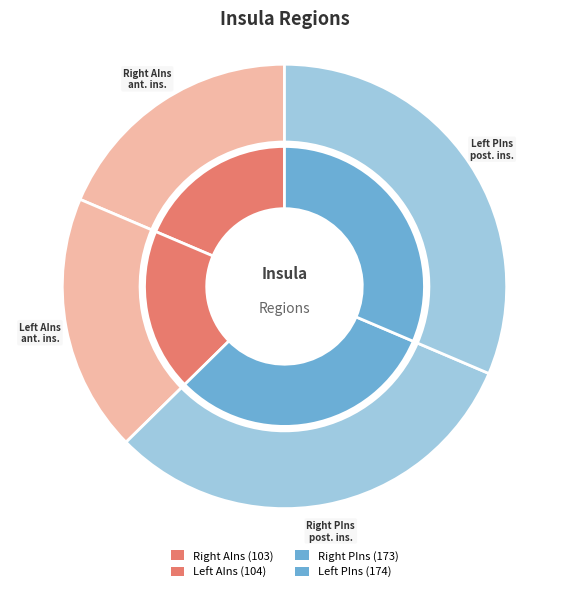

Is there a majority slice in this chart?

No